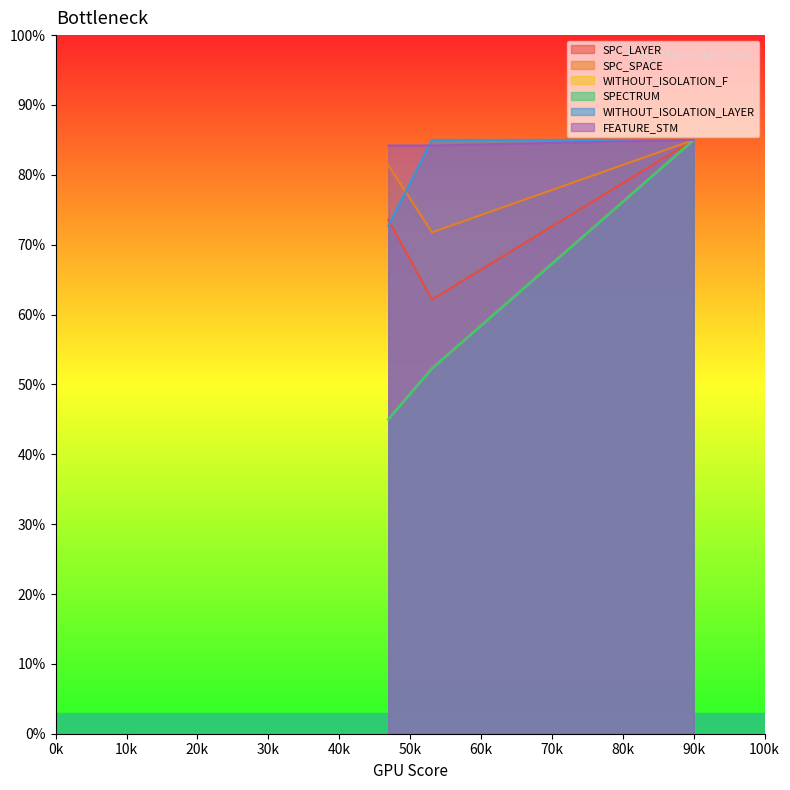

What is the maximum value for WITHOUT_ISOLATION_LAYER?

85.0